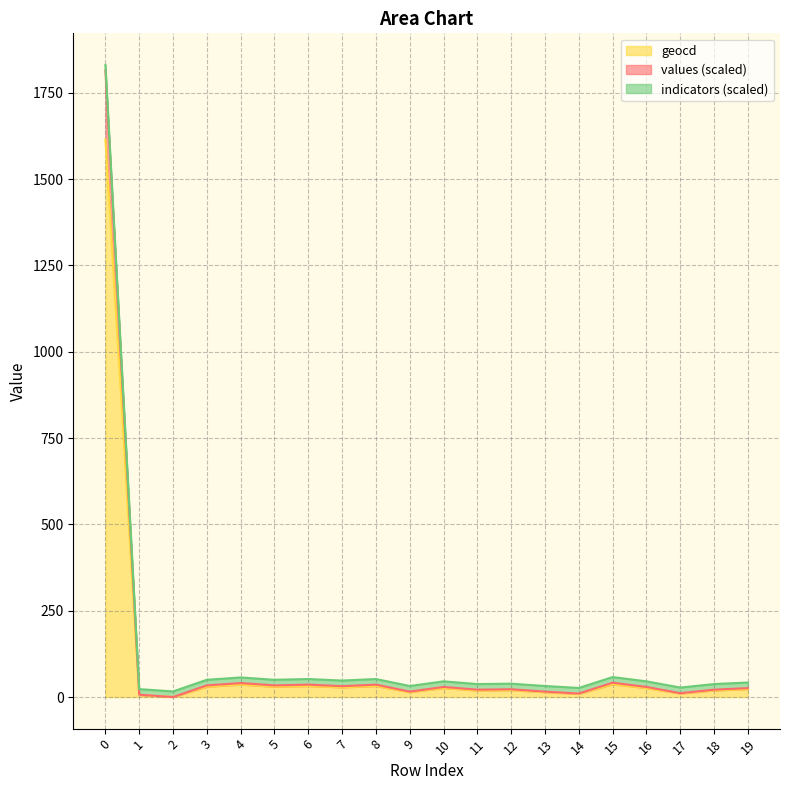

What is the difference between the second highest and second lowest values in the values series?

34.8